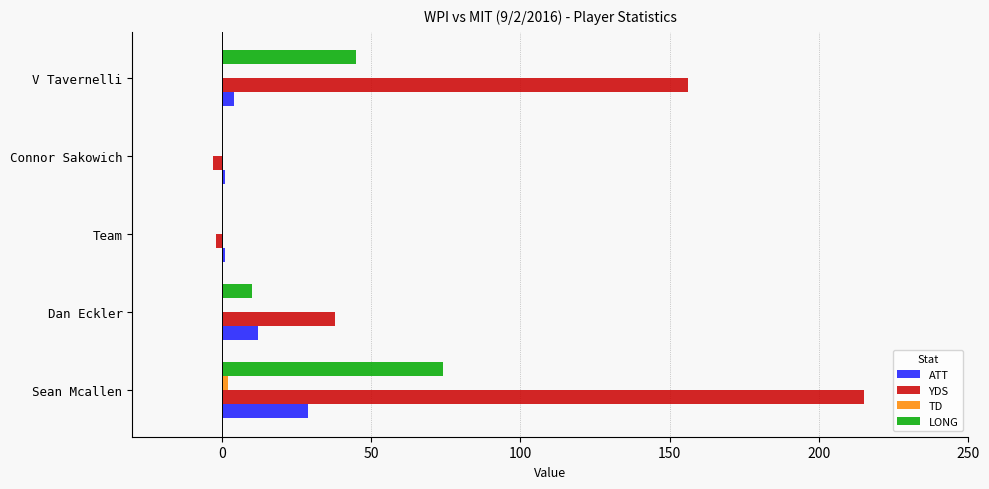

Where is YDS nearest to the value 106?

V Tavernelli